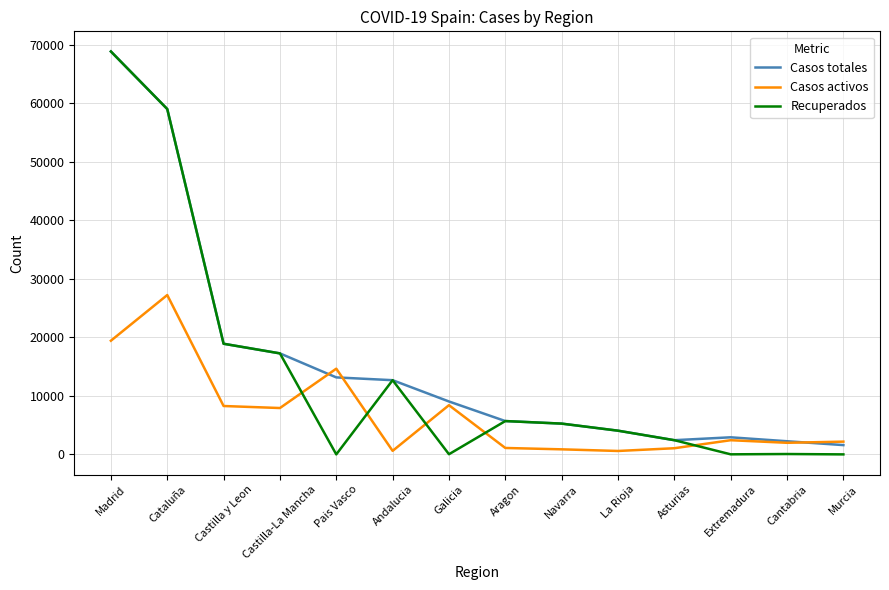

How many lines are shown in the chart?

3